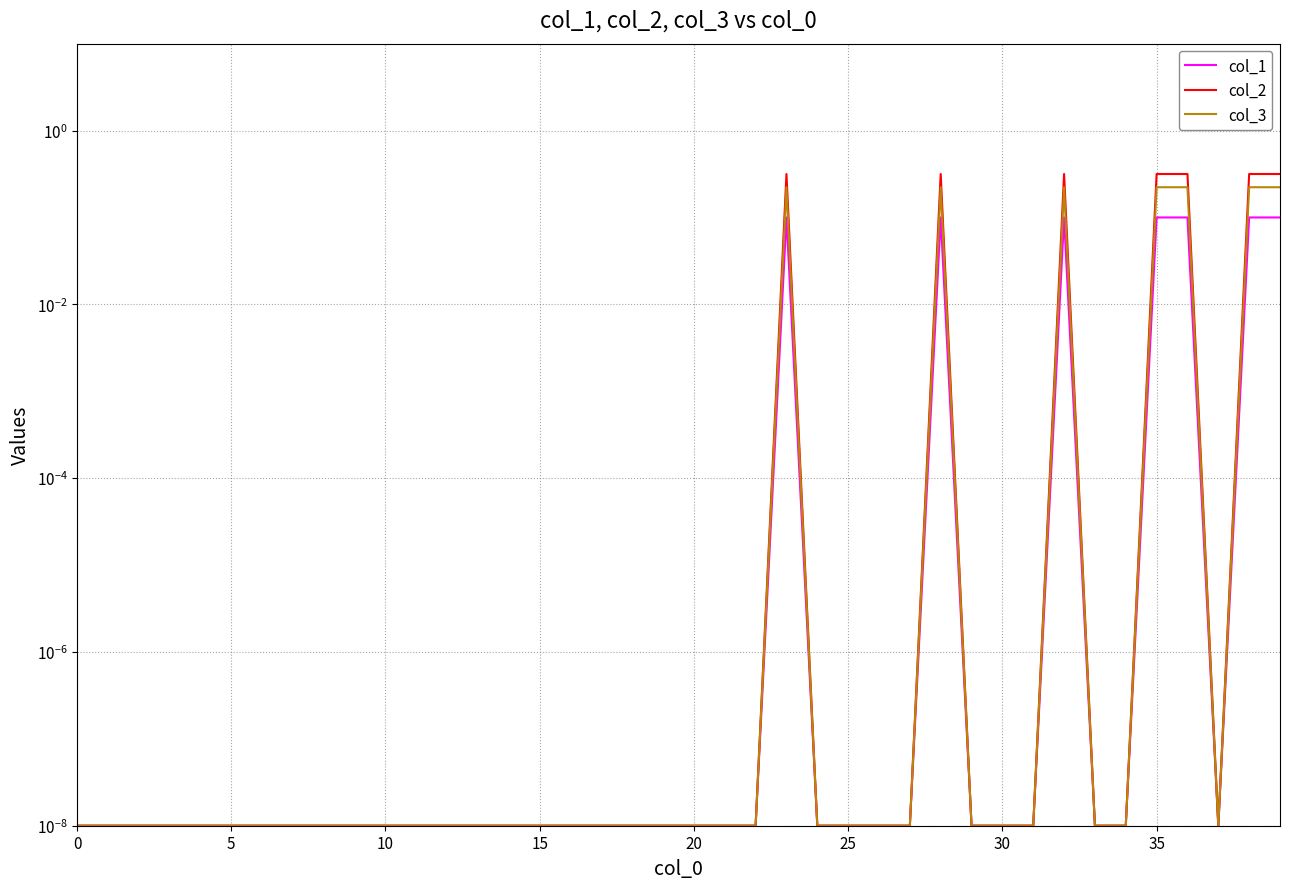

Between 31 and 39, which series saw the biggest shift?

col_2